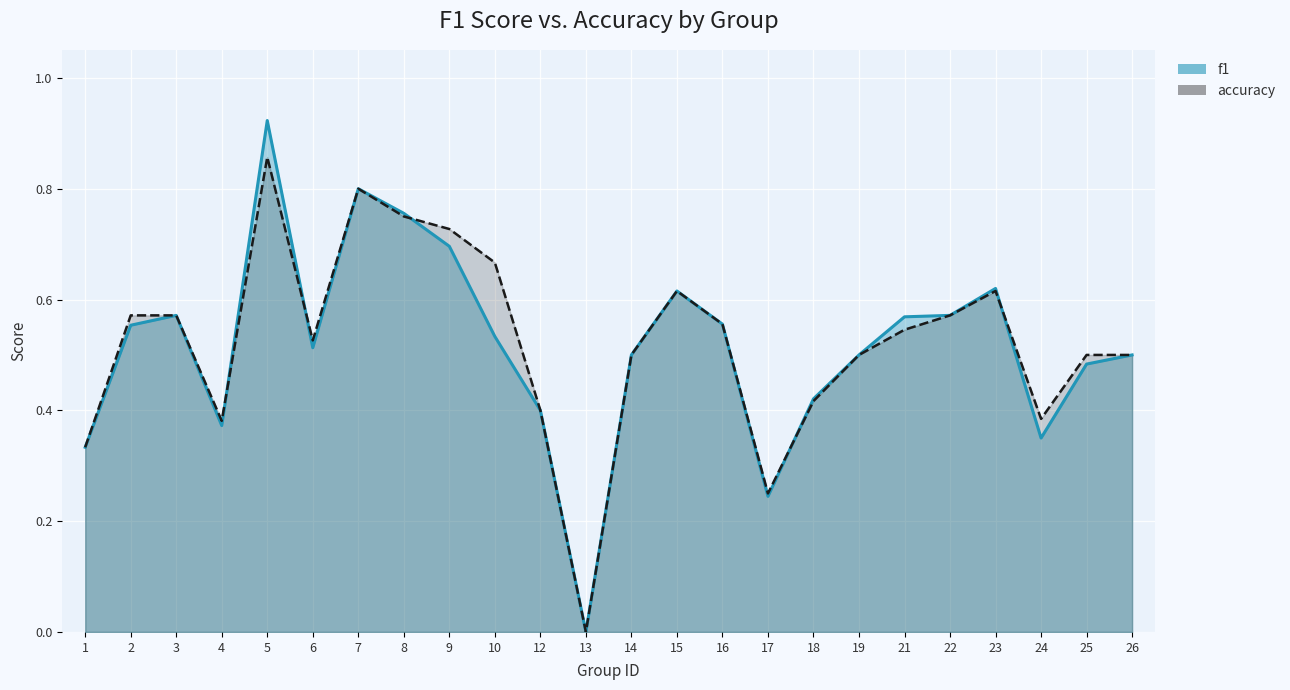

Which label corresponds to the smallest value in the chart?

13